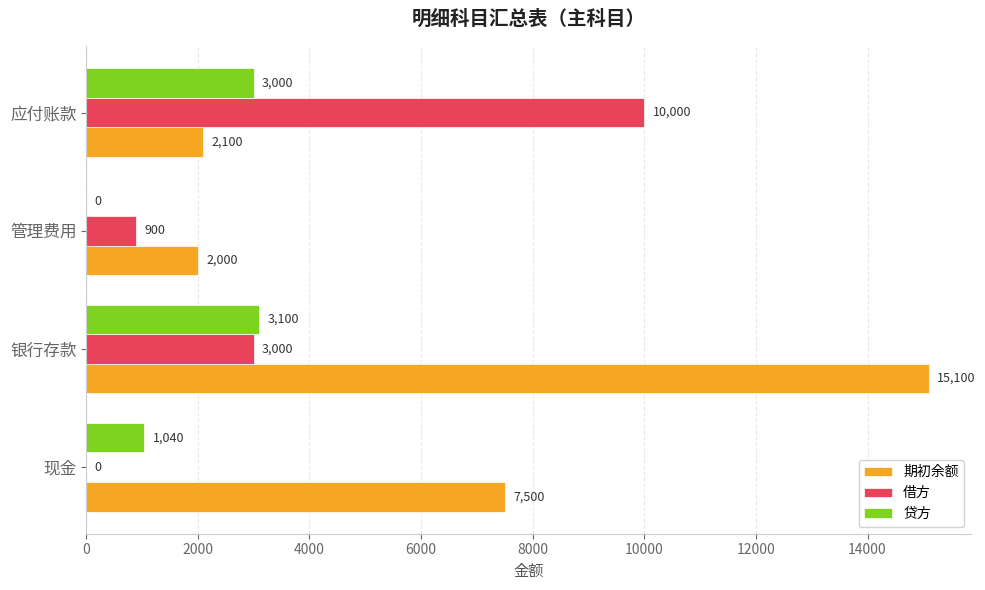

What is the approximate value of 期初余额 at 管理费用, to the nearest 10?

2000